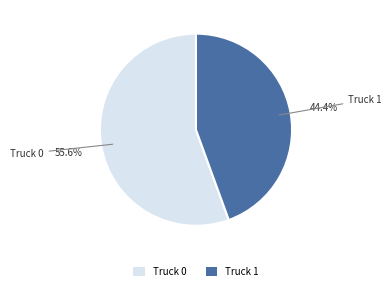

To the nearest percent, what is the average slice percentage?

50%